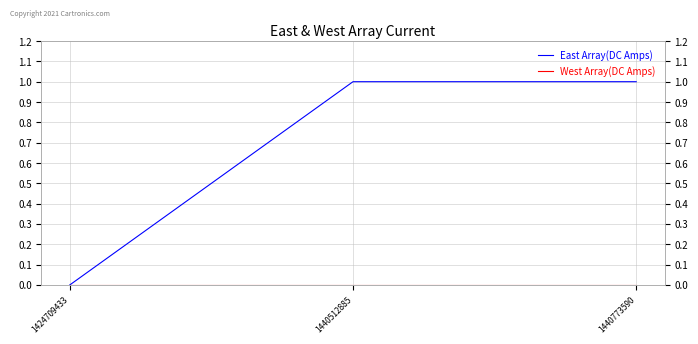

Does the chart have visible grid lines?

Yes